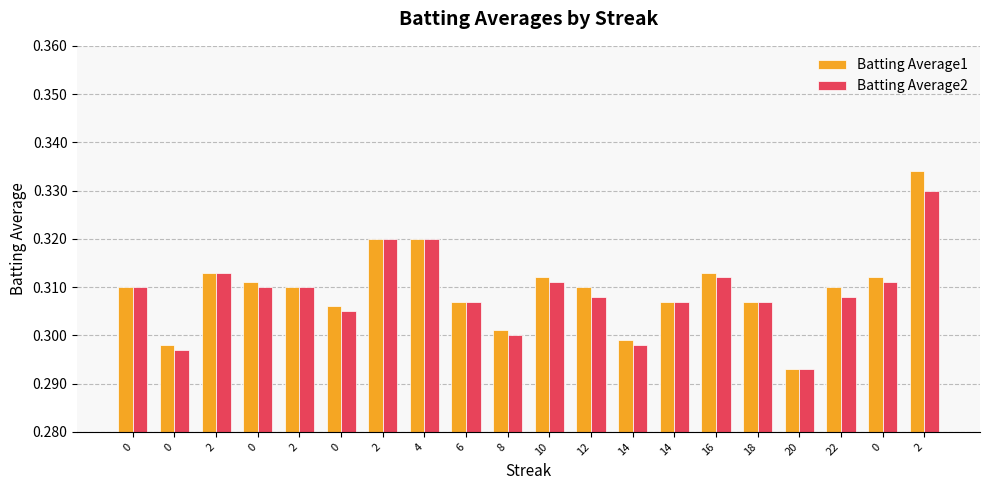

Reading right to left, transcribe all the data shown in this chart.

Batting Average1: 2=0.3	0=0.3	22=0.3	20=0.3	18=0.3	16=0.3	14=0.3	14=0.3	12=0.3	10=0.3	8=0.3	6=0.3	4=0.3	2=0.3	0=0.3	2=0.3	0=0.3	2=0.3	0=0.3	0=0.3
Batting Average2: 2=0.3	0=0.3	22=0.3	20=0.3	18=0.3	16=0.3	14=0.3	14=0.3	12=0.3	10=0.3	8=0.3	6=0.3	4=0.3	2=0.3	0=0.3	2=0.3	0=0.3	2=0.3	0=0.3	0=0.3